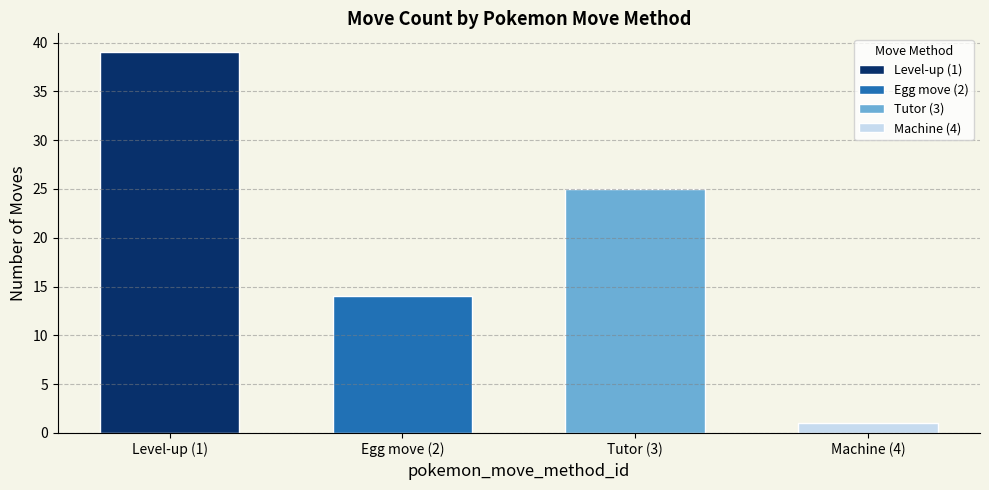

What is the value of the 4th bar from the left?

1